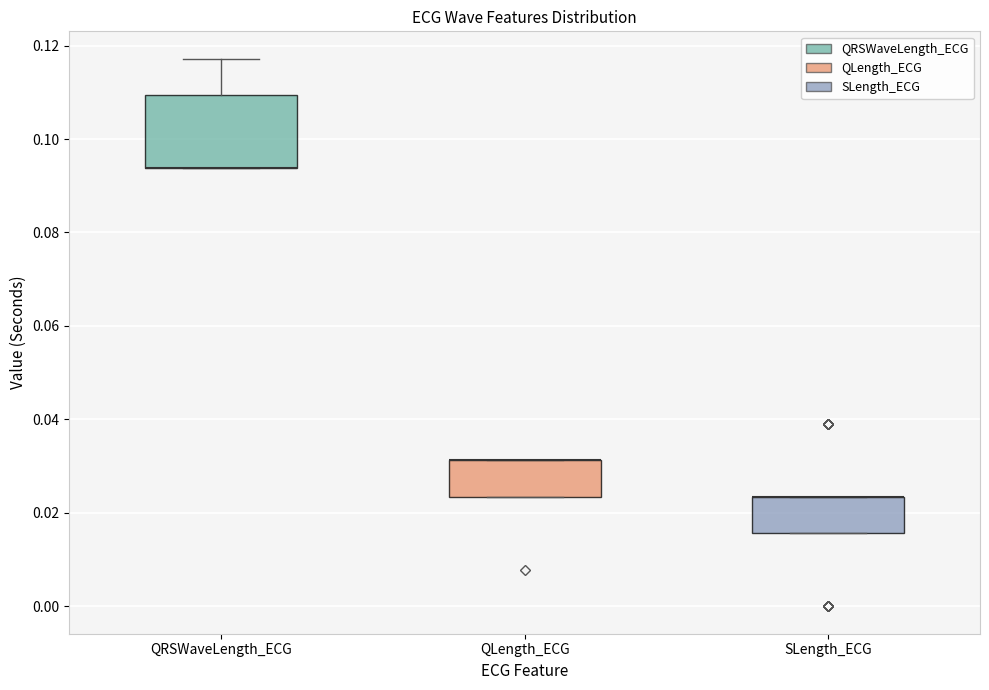

Reading left to right, transcribe this box plot: for each box, give where its median line is, the range the box spans, and where its two whiskers end, as read against the y-axis. The values are not printed on the chart, so give them approximately, as read against the axis.

QRSWaveLength_ECG: median 0.094 (drawn on the box's lower edge), box 0.094 to 0.110, whiskers 0.094 to 0.118
QLength_ECG: median 0.032 (drawn on the box's upper edge), box 0.024 to 0.032, whiskers 0.024 to 0.032
SLength_ECG: median 0.024 (drawn on the box's upper edge), box 0.016 to 0.024, whiskers 0.016 to 0.024